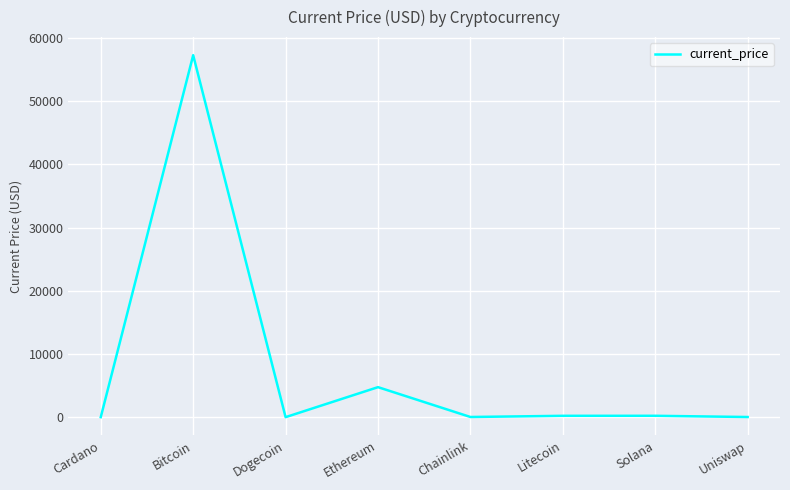

Is it true that the value at Dogecoin is 0.2?

True